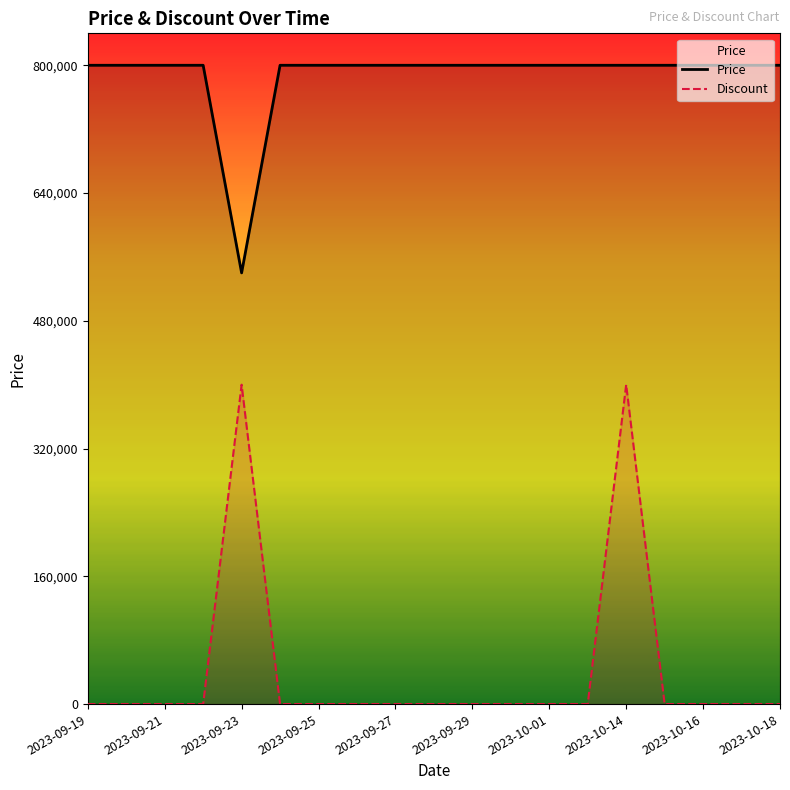

Reading right to left, list all the values displayed in this chart.

Price: 800000	800000	800000	800000	800000	800000	800000	800000	800000	800000	800000	800000	800000	800000	540000	800000	800000	800000	800000
Discount: 0	0	0	0	400000	0	0	0	0	0	0	0	0	0	400000	0	0	0	0